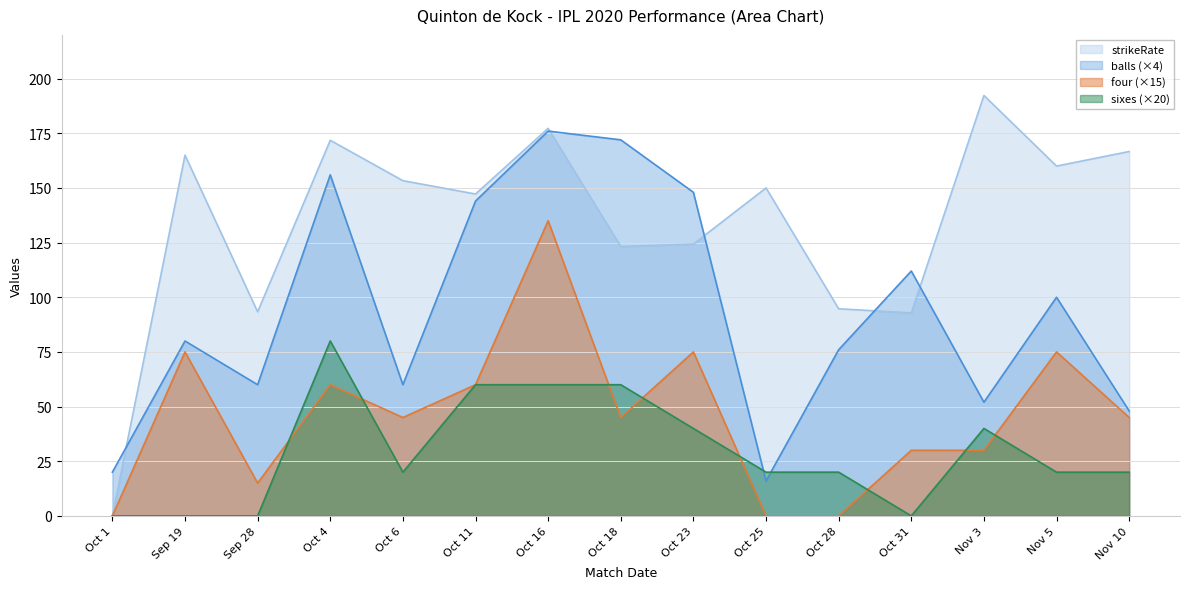

Reading left to right, list all the values displayed in this chart.

strikeRate: Oct 1=0.0	Sep 19=165.0	Sep 28=93.3	Oct 4=171.8	Oct 6=153.3	Oct 11=147.2	Oct 16=177.3	Oct 18=123.2	Oct 23=124.3	Oct 25=150.0	Oct 28=94.7	Oct 31=92.8	Nov 3=192.3	Nov 5=160.0	Nov 10=166.7
balls: Oct 1=20.0	Sep 19=80.0	Sep 28=60.0	Oct 4=156.0	Oct 6=60.0	Oct 11=144.0	Oct 16=176.0	Oct 18=172.0	Oct 23=148.0	Oct 25=16.0	Oct 28=76.0	Oct 31=112.0	Nov 3=52.0	Nov 5=100.0	Nov 10=48.0
four: Oct 1=0.0	Sep 19=75.0	Sep 28=15.0	Oct 4=60.0	Oct 6=45.0	Oct 11=60.0	Oct 16=135.0	Oct 18=45.0	Oct 23=75.0	Oct 25=0.0	Oct 28=0.0	Oct 31=30.0	Nov 3=30.0	Nov 5=75.0	Nov 10=45.0
sixes: Oct 1=0.0	Sep 19=0.0	Sep 28=0.0	Oct 4=80.0	Oct 6=20.0	Oct 11=60.0	Oct 16=60.0	Oct 18=60.0	Oct 23=40.0	Oct 25=20.0	Oct 28=20.0	Oct 31=0.0	Nov 3=40.0	Nov 5=20.0	Nov 10=20.0